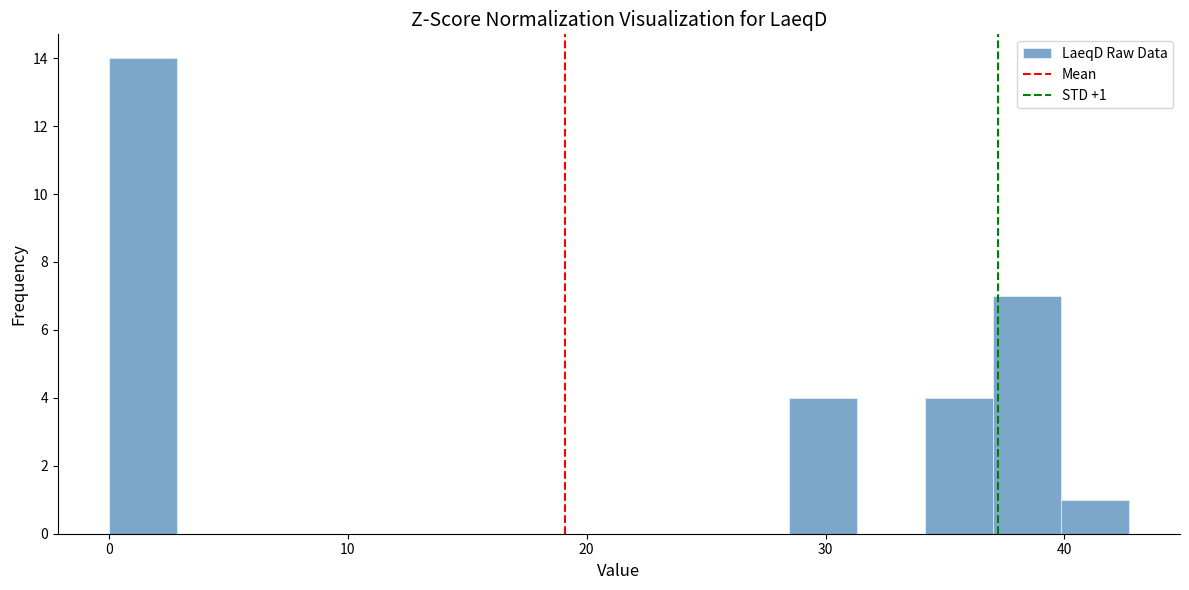

Read against the x-axis, roughly where is the centre of the tallest bar?

1